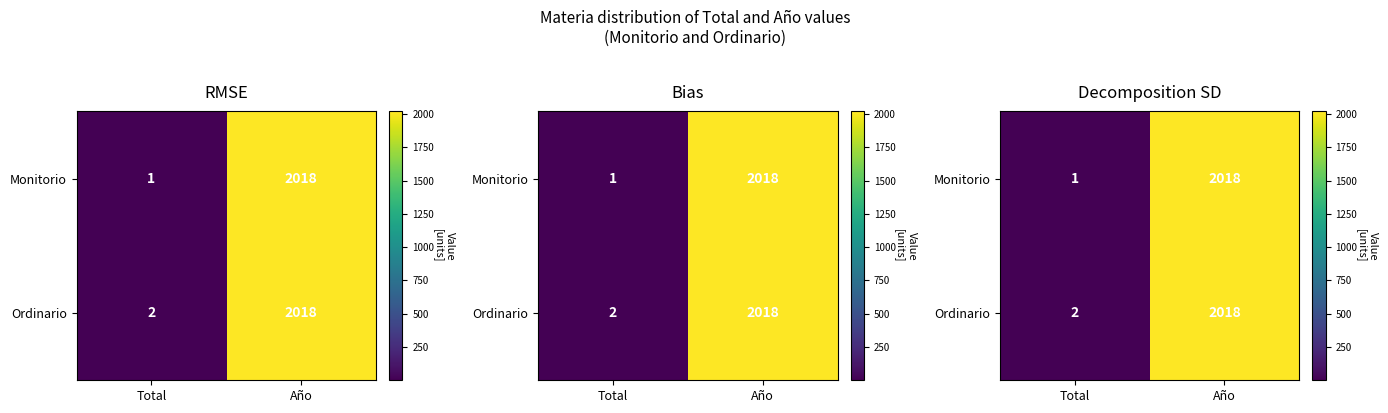

Reading left to right, extract all data points from this chart.

row_0: 1.0	2018.0
row_1: 2.0	2018.0